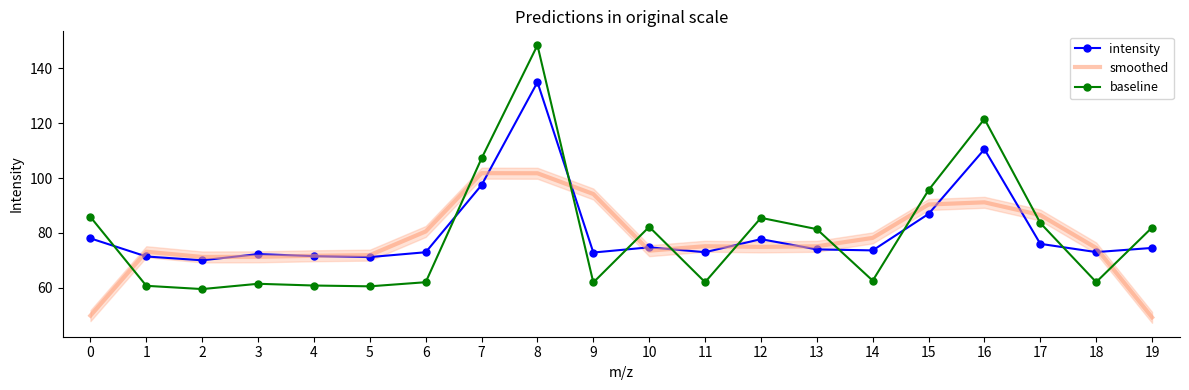

At how many categories does at least one series exceed 69?

20